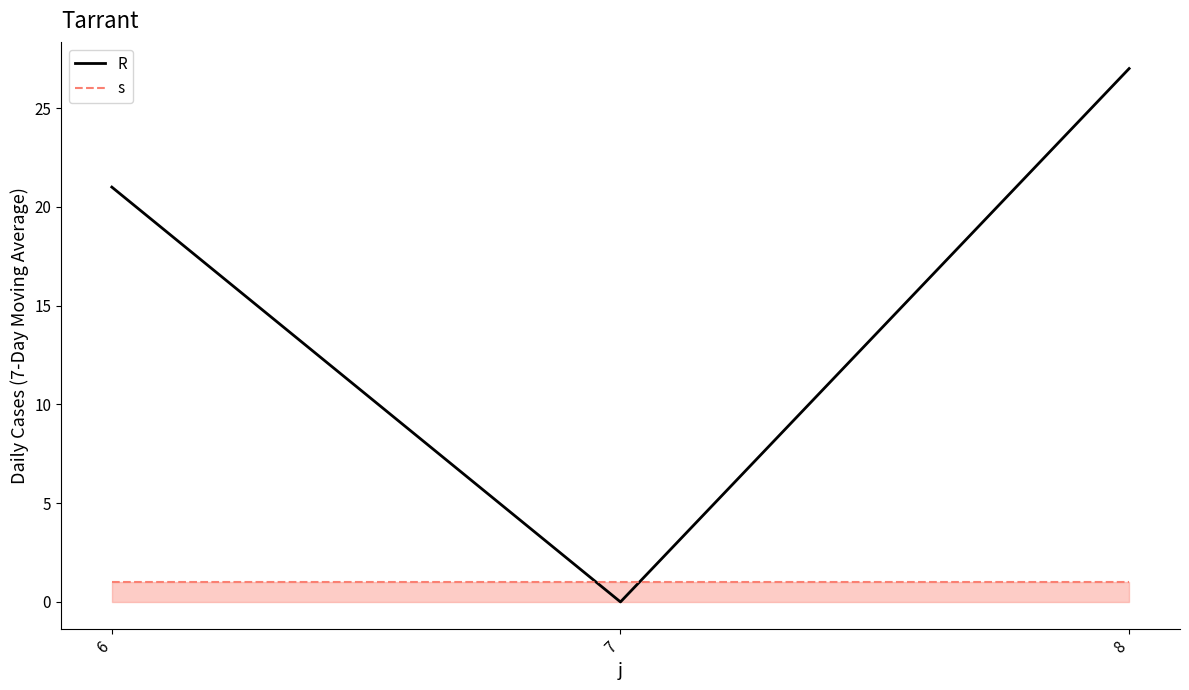

Is it true that R equals 21 at 6?

True